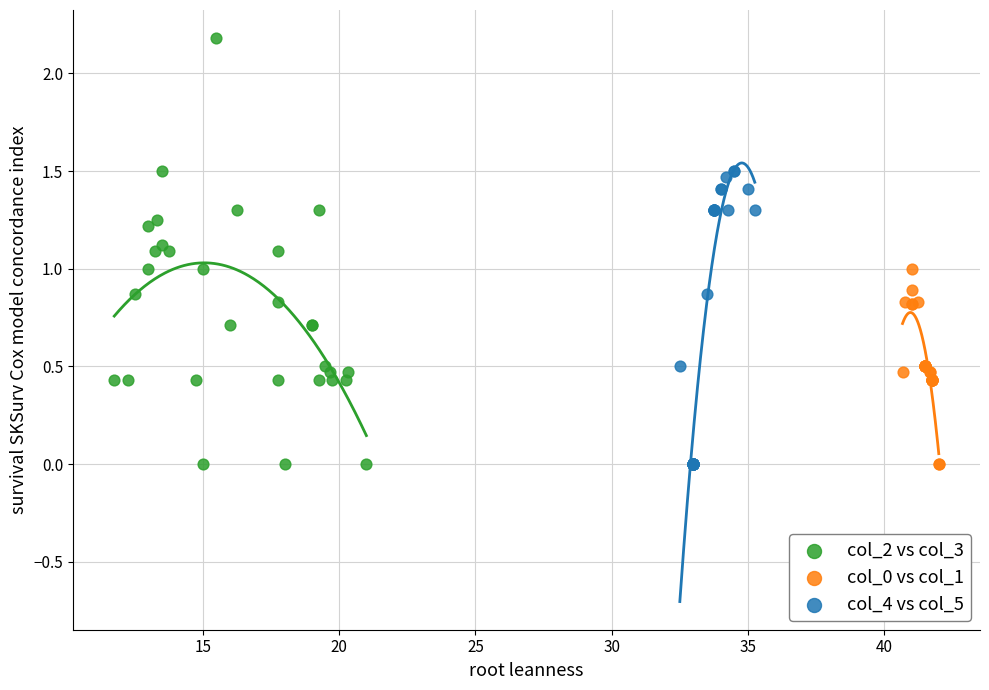

Which series has the widest spread of Y values?

col_2 vs col_3